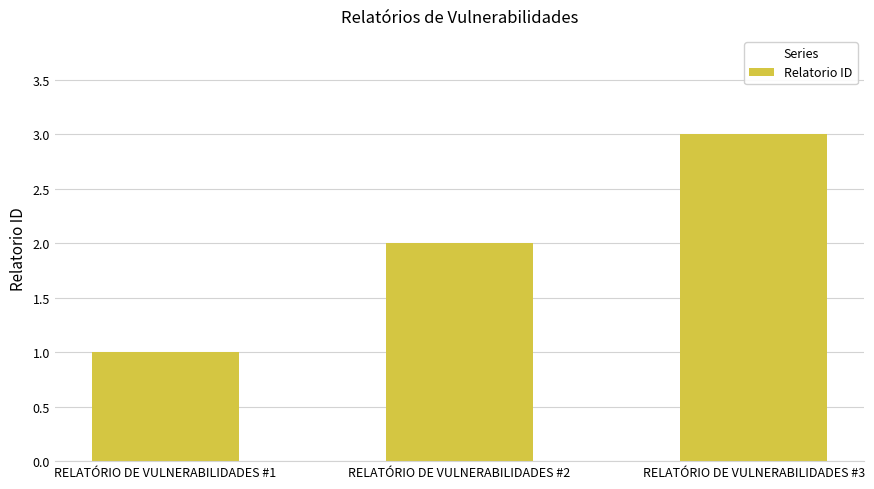

What is the ratio of the value at RELATÓRIO DE VULNERABILIDADES #1 to the value at RELATÓRIO DE VULNERABILIDADES #3?

0.3